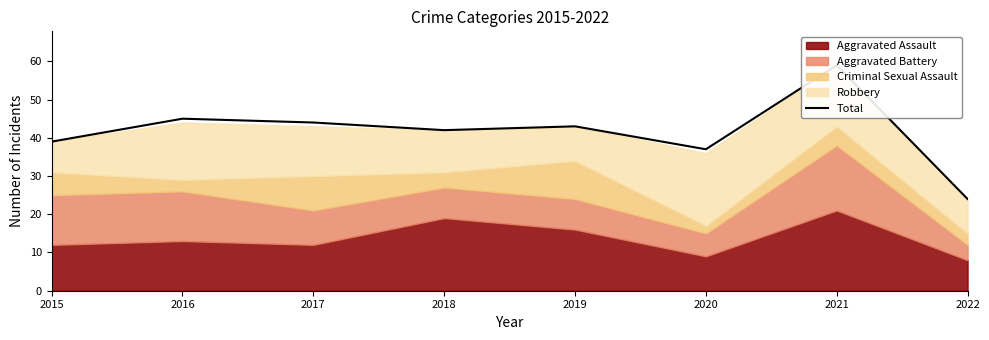

What is the change in value from 2021 to 2022?

-35